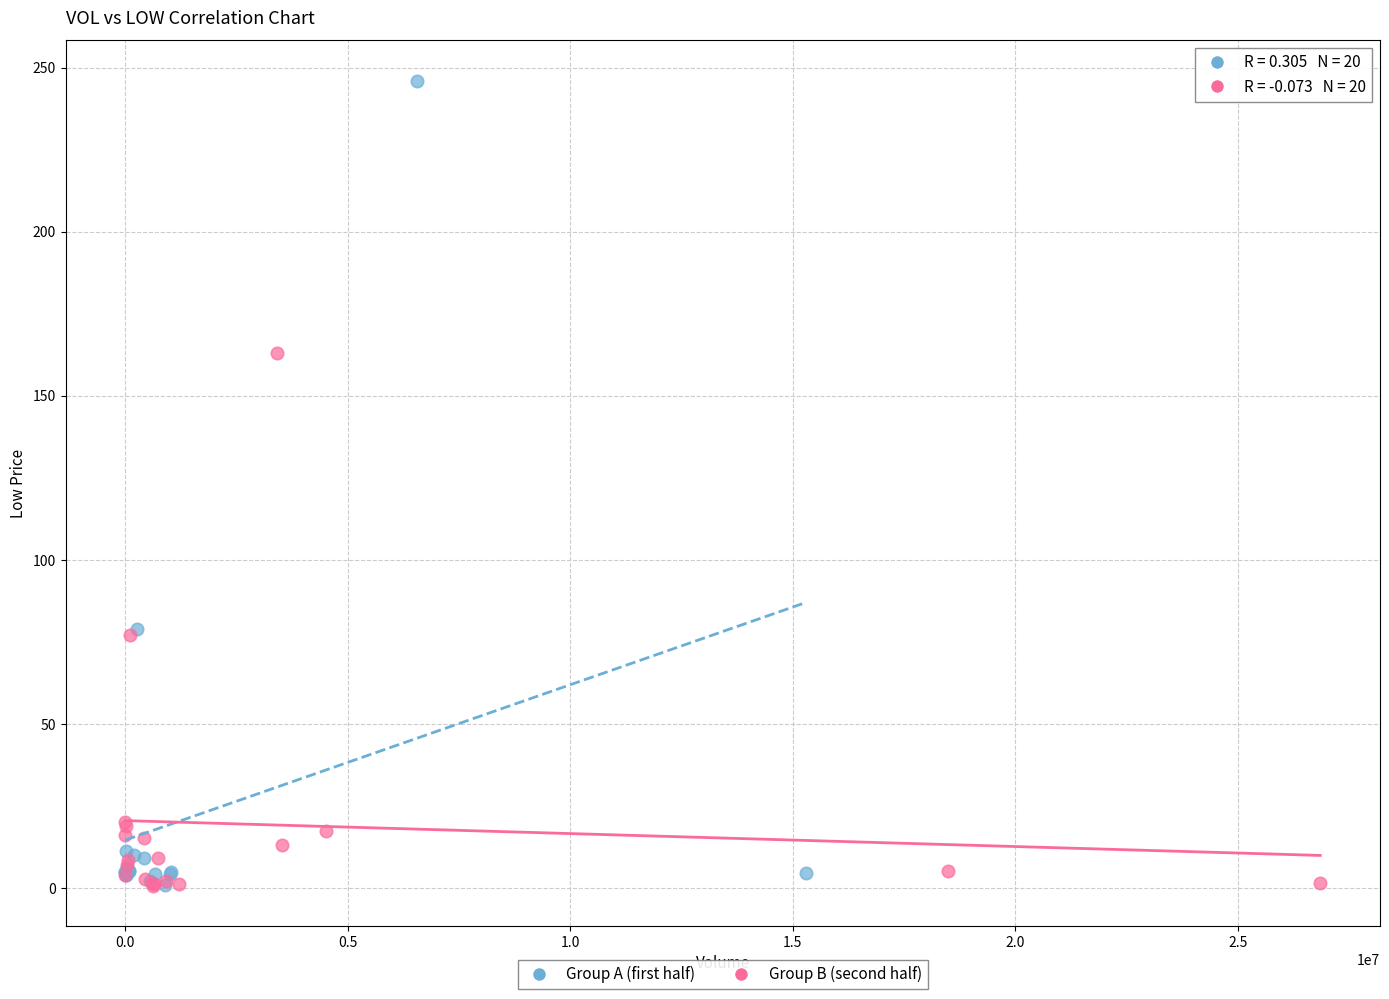

What are all the series names shown in the legend?

Group A (first half), Group B (second half)